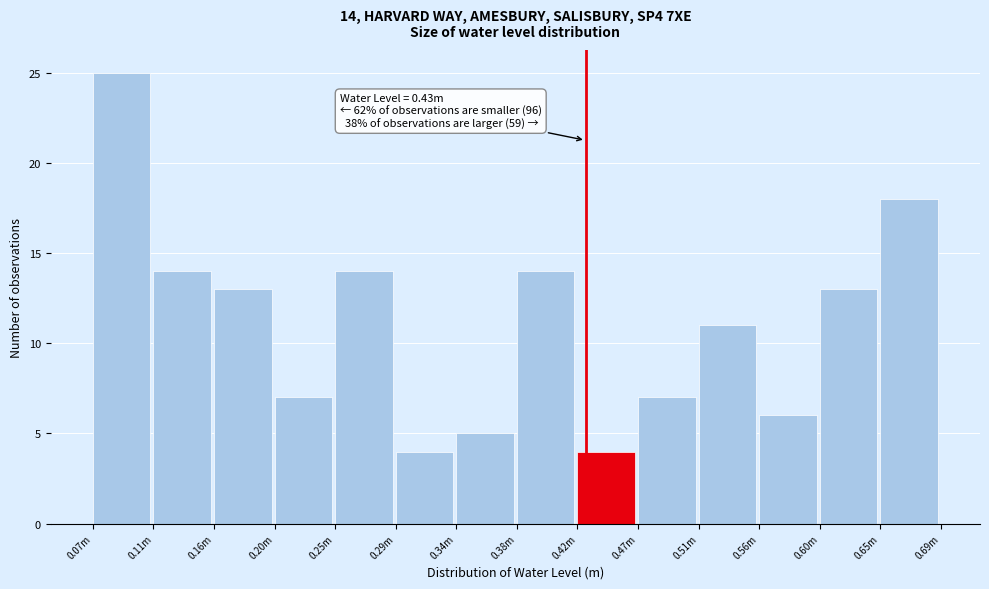

Reading left to right, list all the values displayed in this chart.

25	14	13	7	14	4	5	14	4	7	11	6	13	18